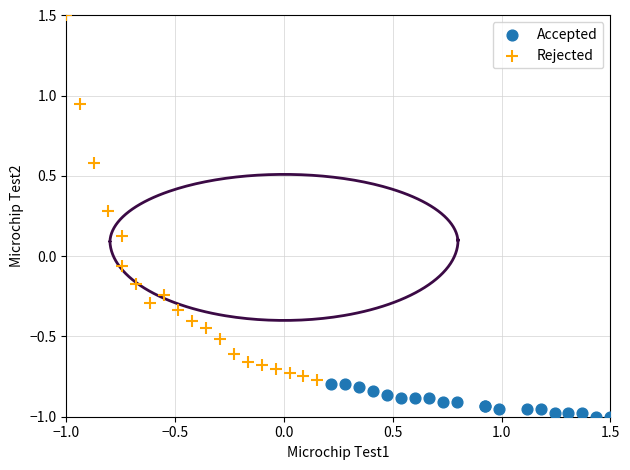

Which series has the widest spread of Y values?

Rejected